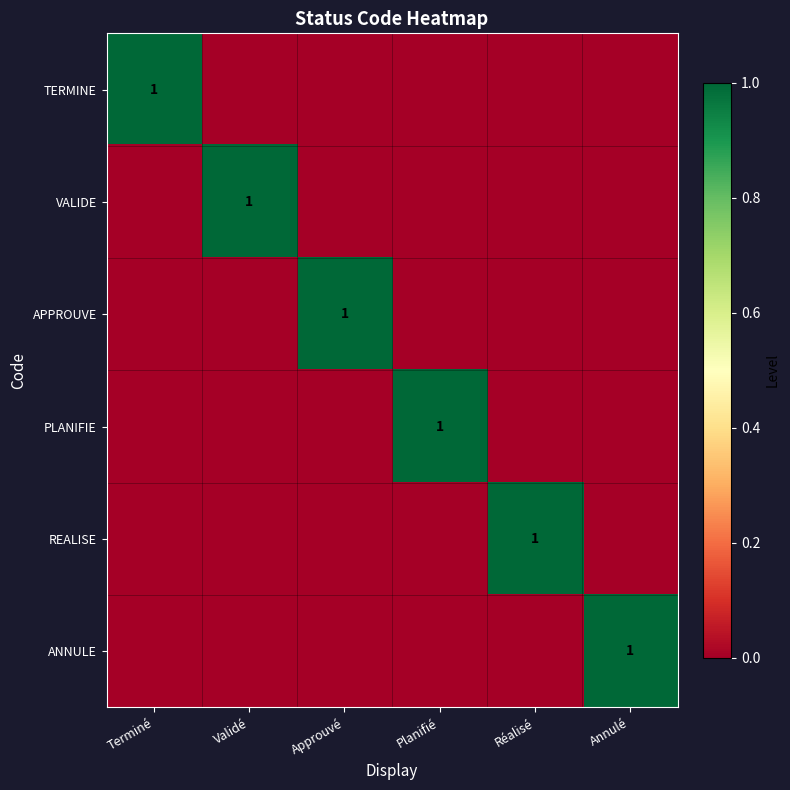

Which series has the largest total across all categories?

TERMINE